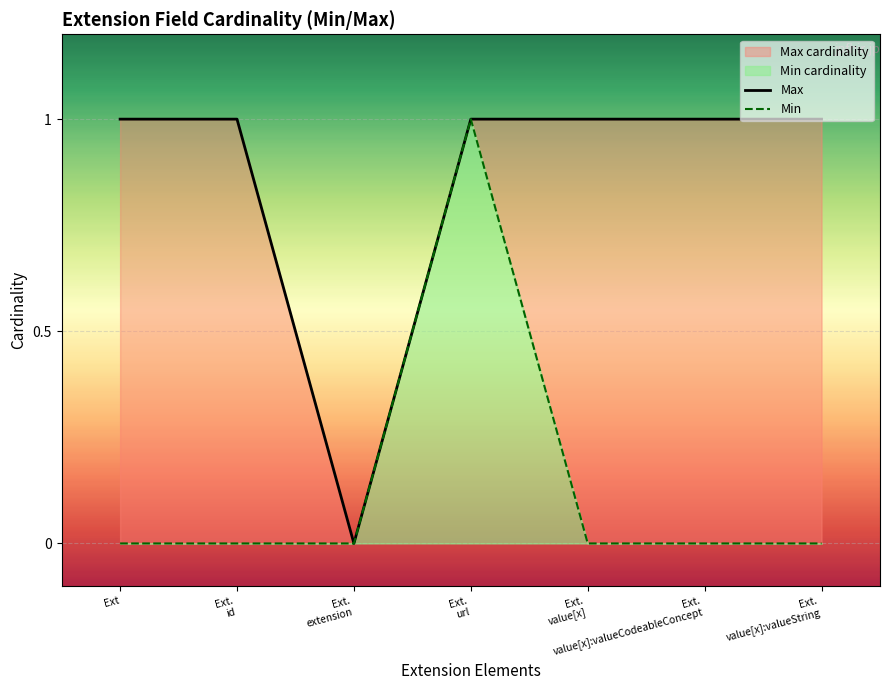

What is the value of the Max point at the 7th from the left?

1